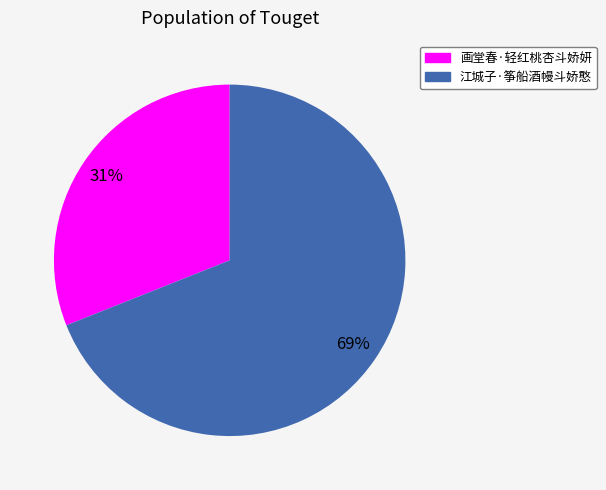

To the nearest percent, what is the difference between the largest and smallest slice percentages?

38%